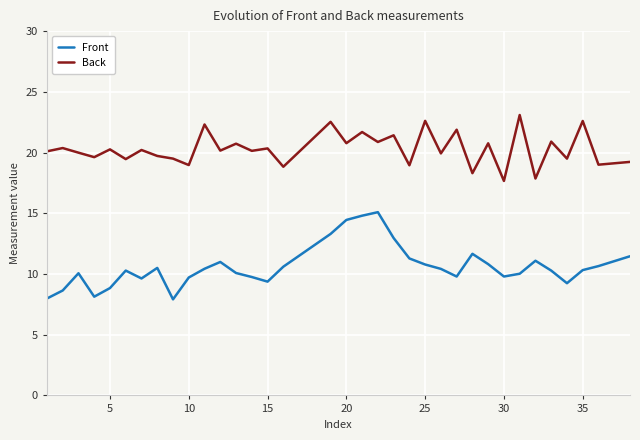

What is the difference between the maximum and minimum values in the Back series?

5.4